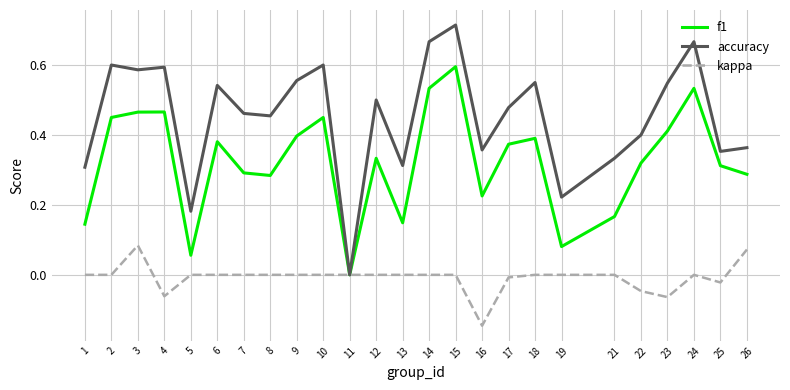

Is the value of kappa at 6 greater than the value of accuracy at 7?

No